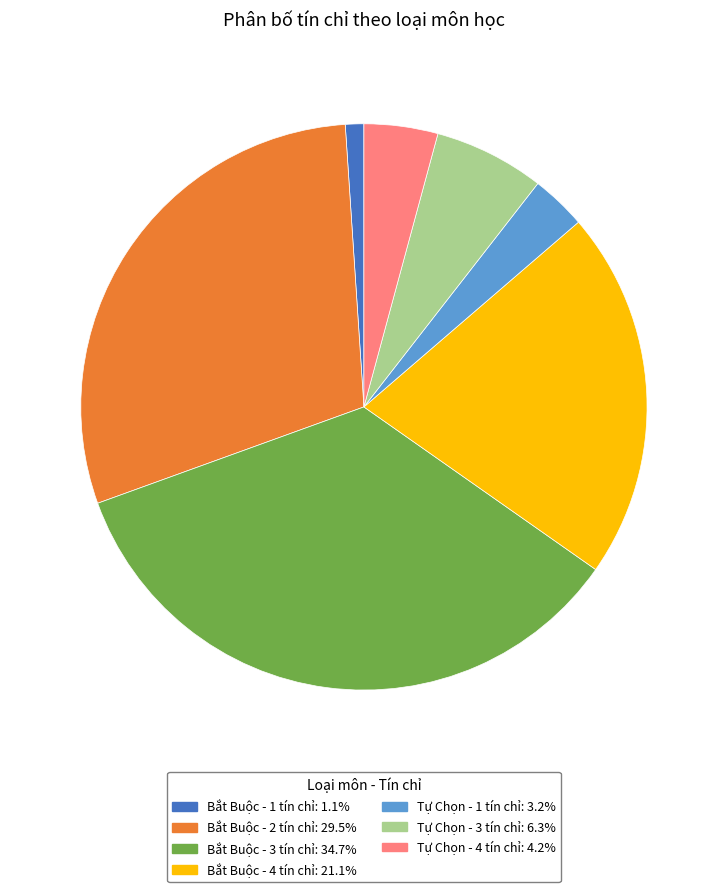

Is it true that Bắt Buộc - 2 tín chỉ is 29% of the pie?

True